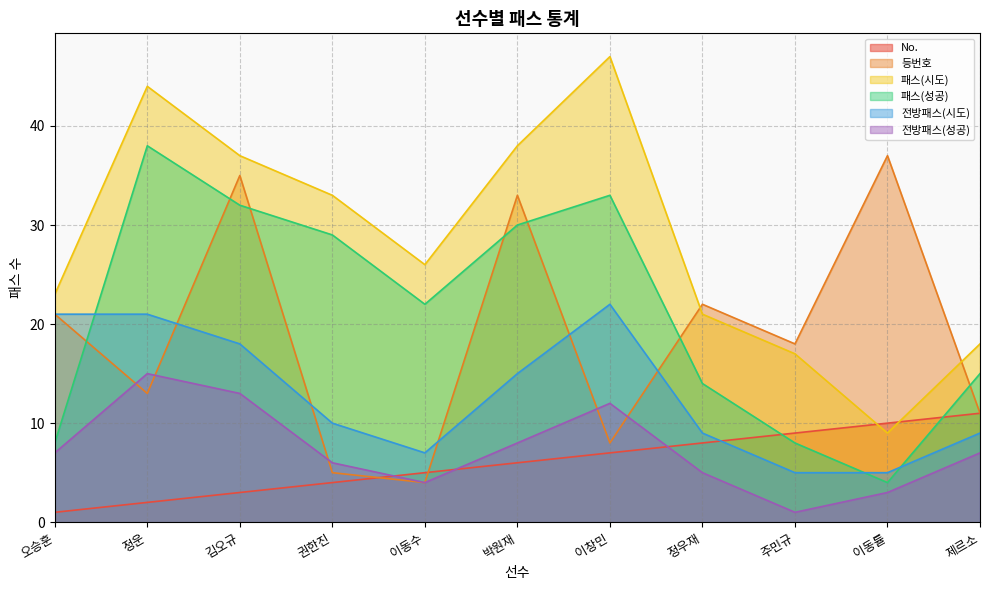

What value does the 패스(성공) series have at 주민규, to the nearest 10?

10